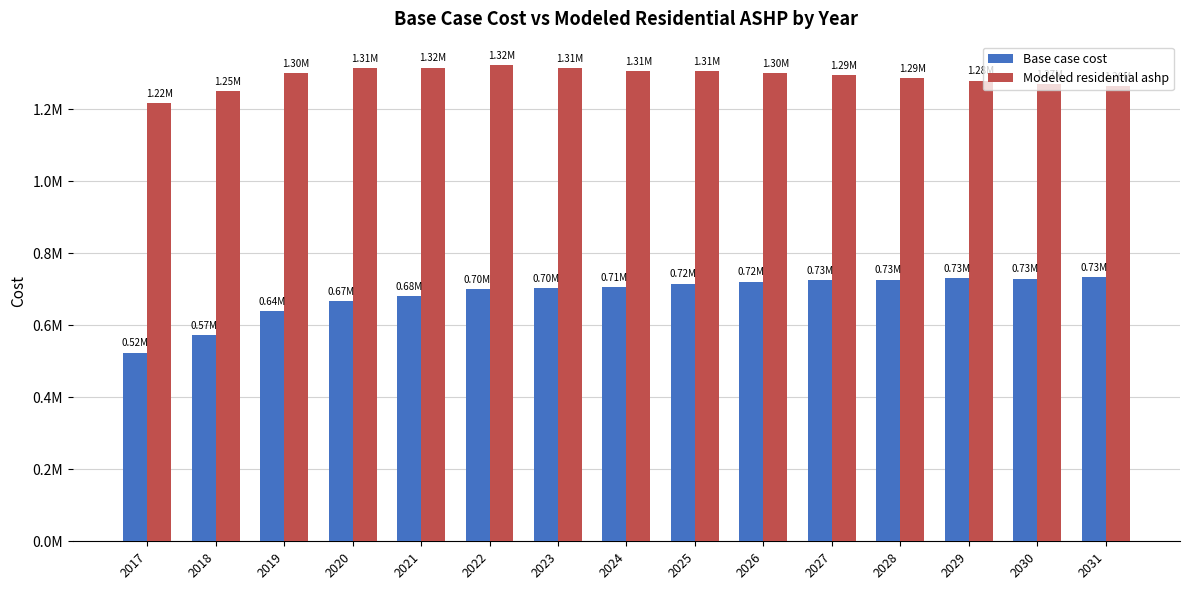

Which series has the largest total across all categories?

Modeled residential ashp